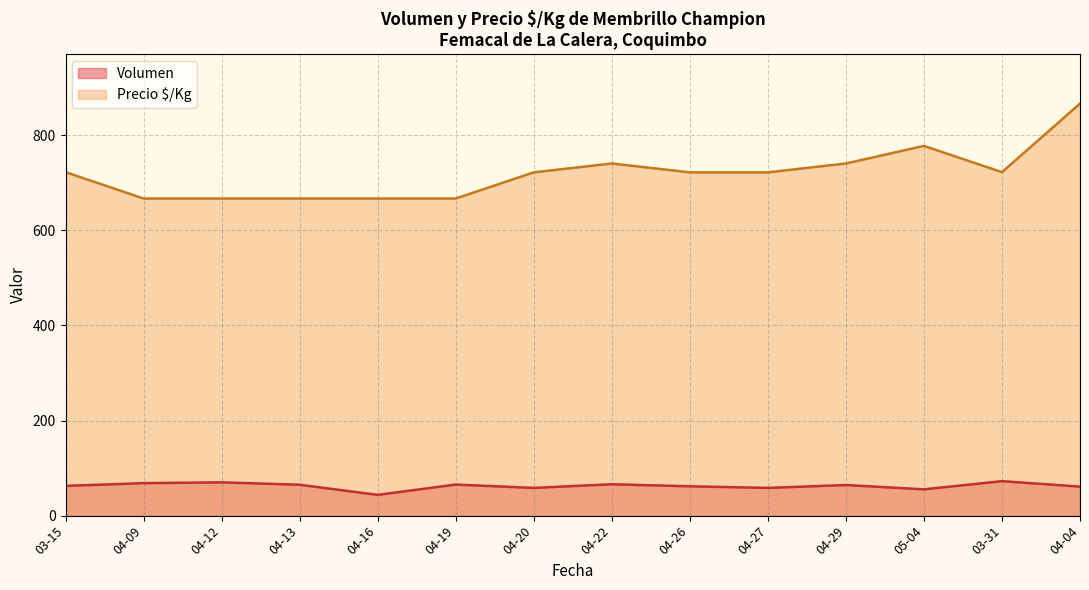

True or false: Precio $/Kg and Volumen intersect in this chart.

False